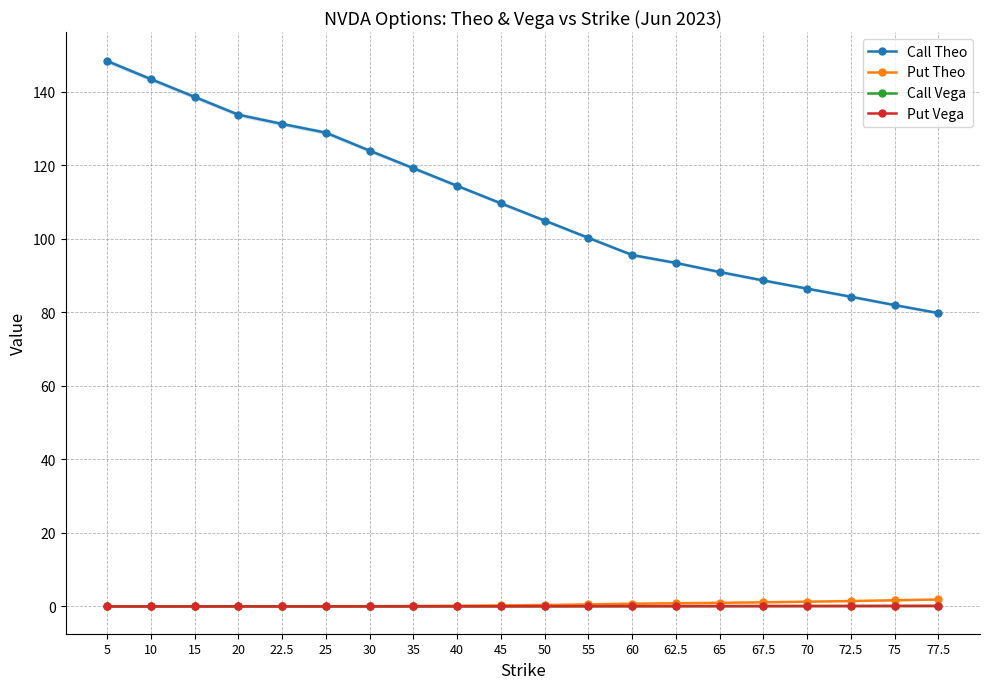

Which series has the widest spread of values?

Call Theo